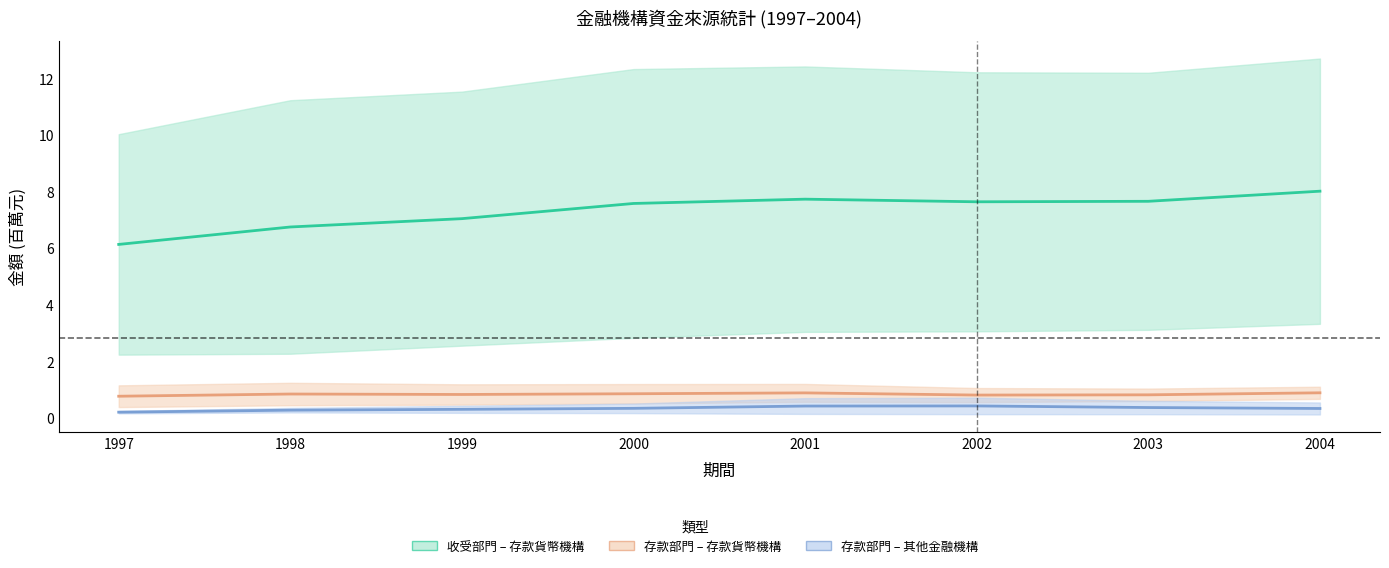

Which series has the largest range (max minus min)?

收受部門--存款貨幣機構 (中線)